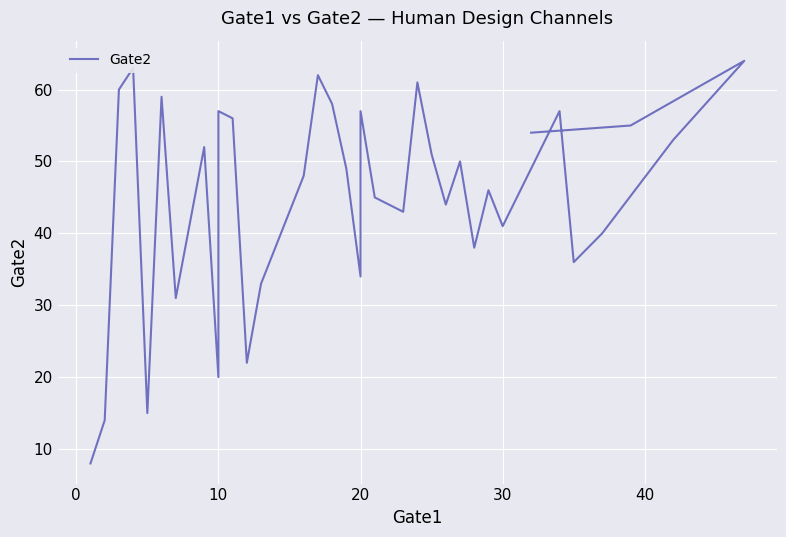

Is it true that the value at 10 is 53?

False